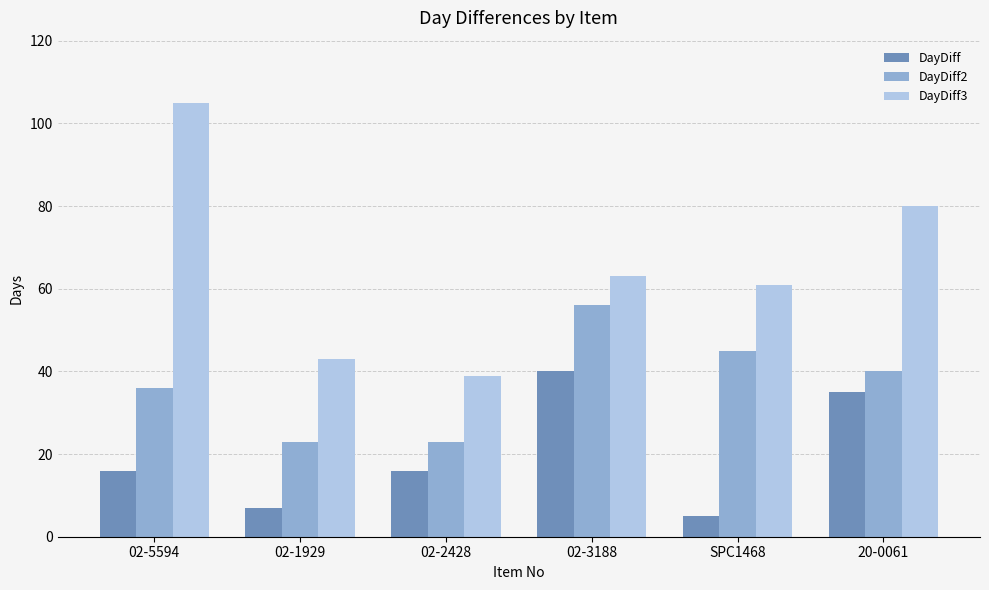

At how many categories does at least one series exceed 92?

1